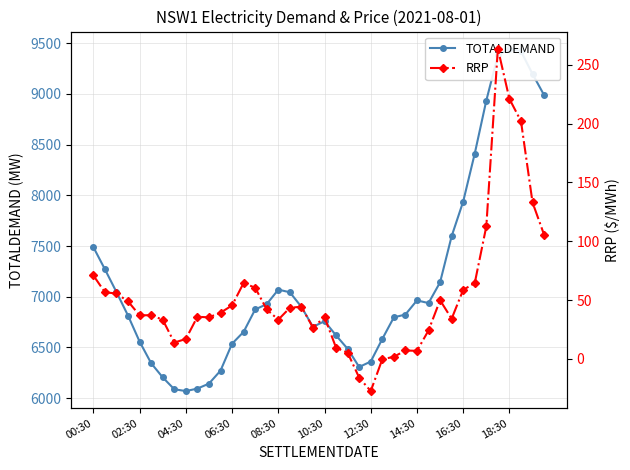

How many values in RRP are above zero?

37